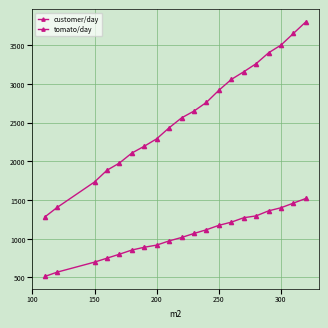

How many data points in tomato/day are less than 1068?

10